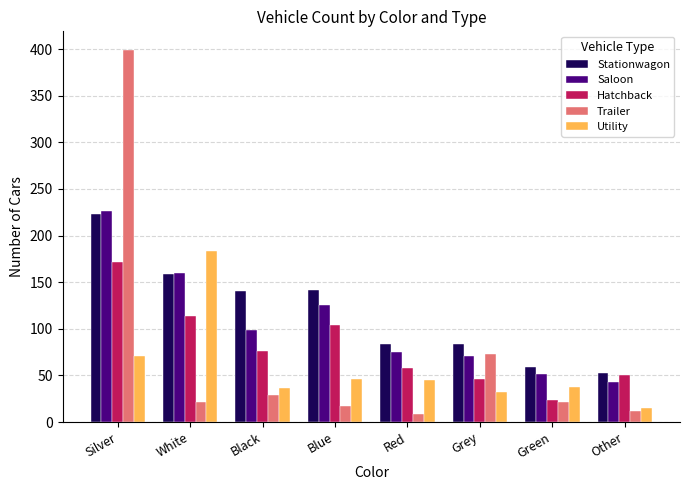

What is the total value across all series at Black?

381